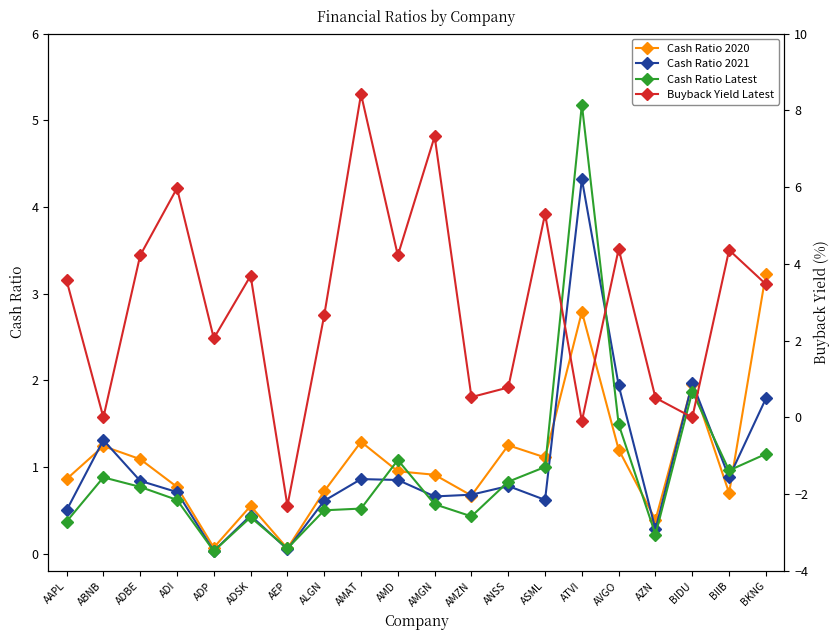

Between which two adjacent categories do Cash Ratio 2021 and Cash Ratio Latest first intersect?

ADSK and AEP